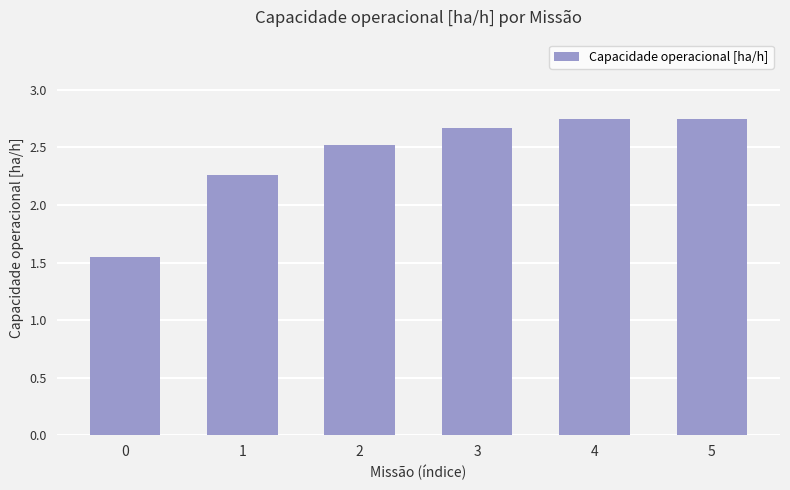

What is the sum of the values at 3 and 5?

5.4